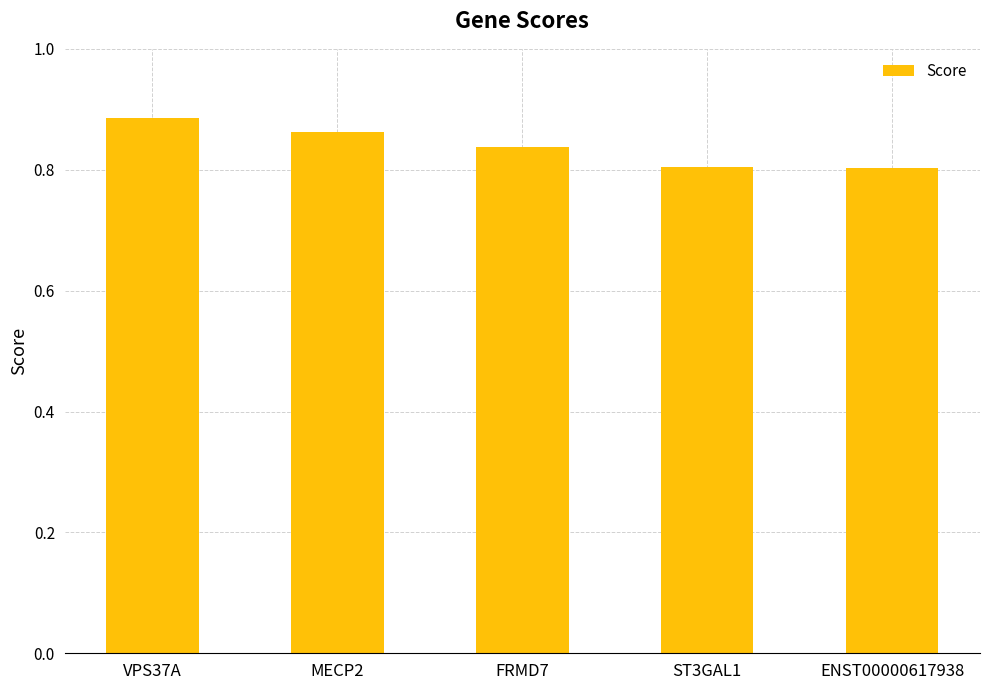

How many data points does each series have?

5